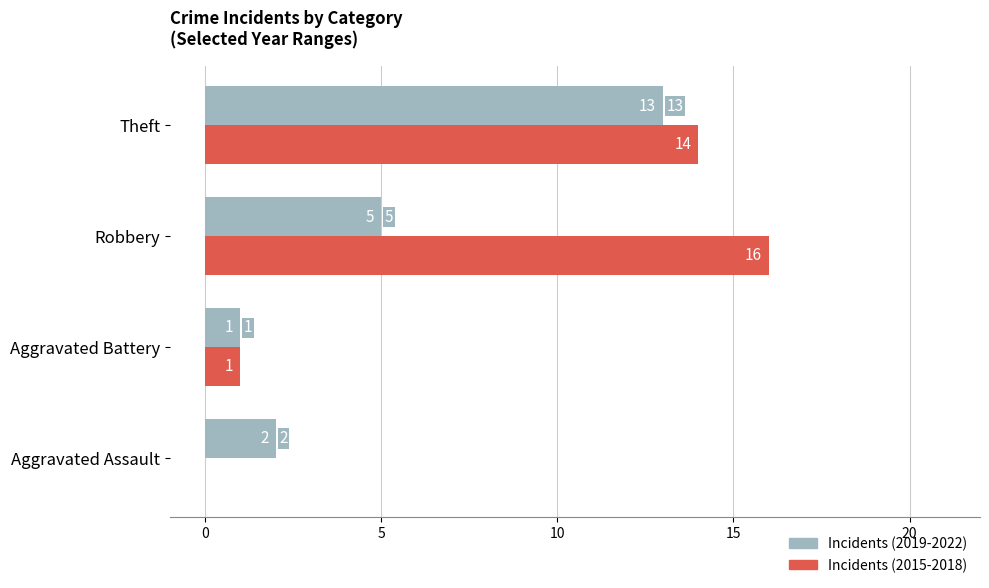

At which label is Incidents (2019-2022) closest to 7?

Robbery